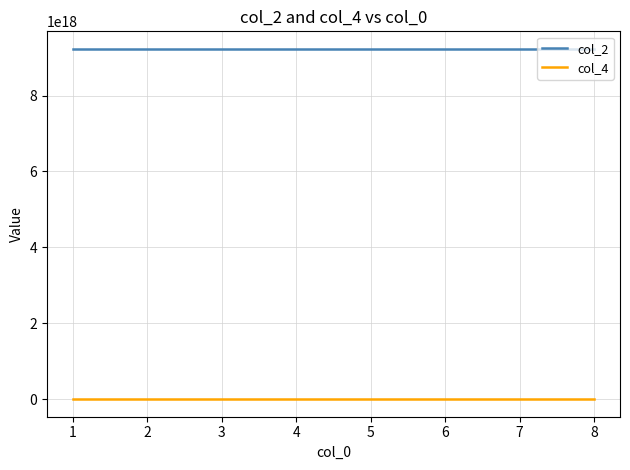

True or false: col_4 and col_2 intersect in this chart.

False